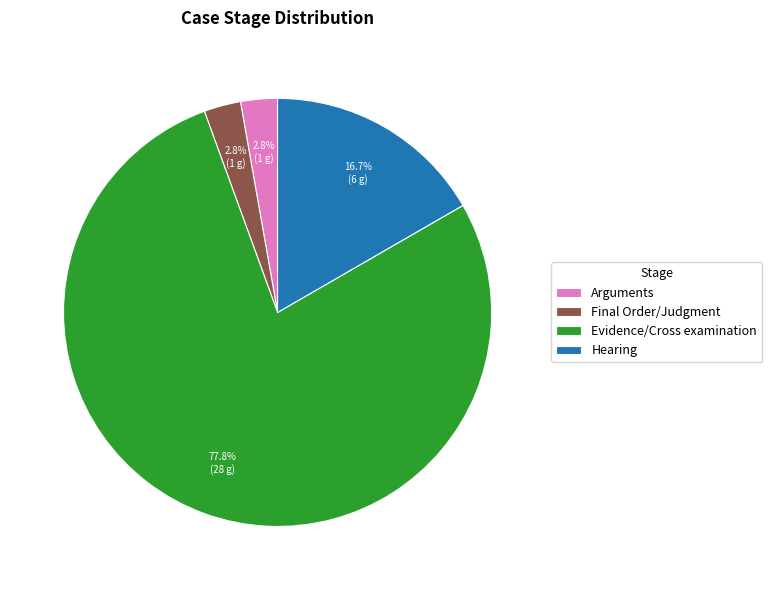

Is it true that Arguments is 3% of the pie?

True